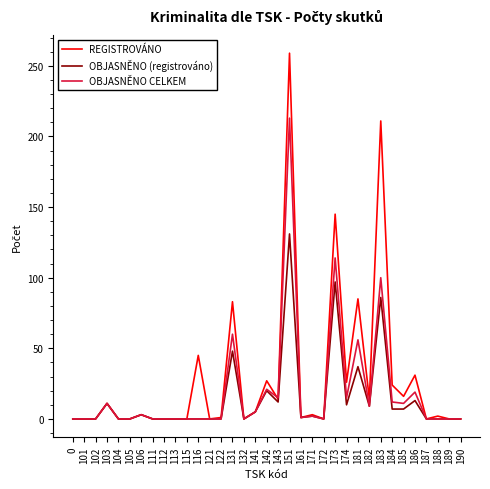

Is it true that REGISTROVÁNO equals 1 at 122?

True